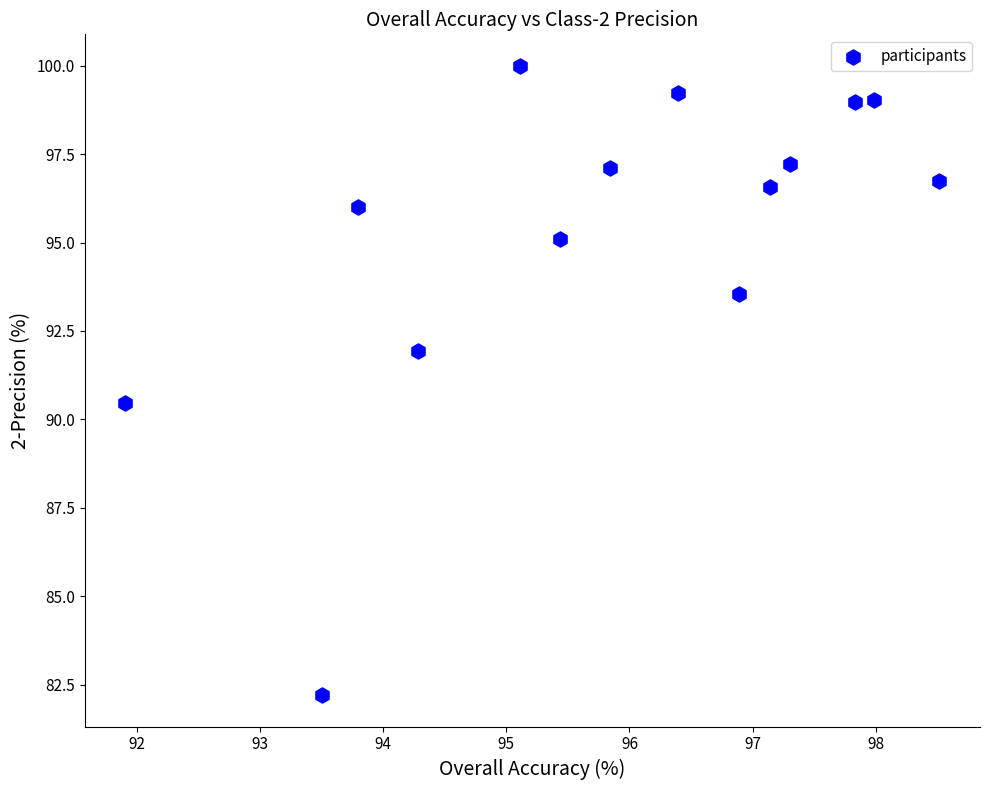

What is the range of Y values (max minus min)?

17.8